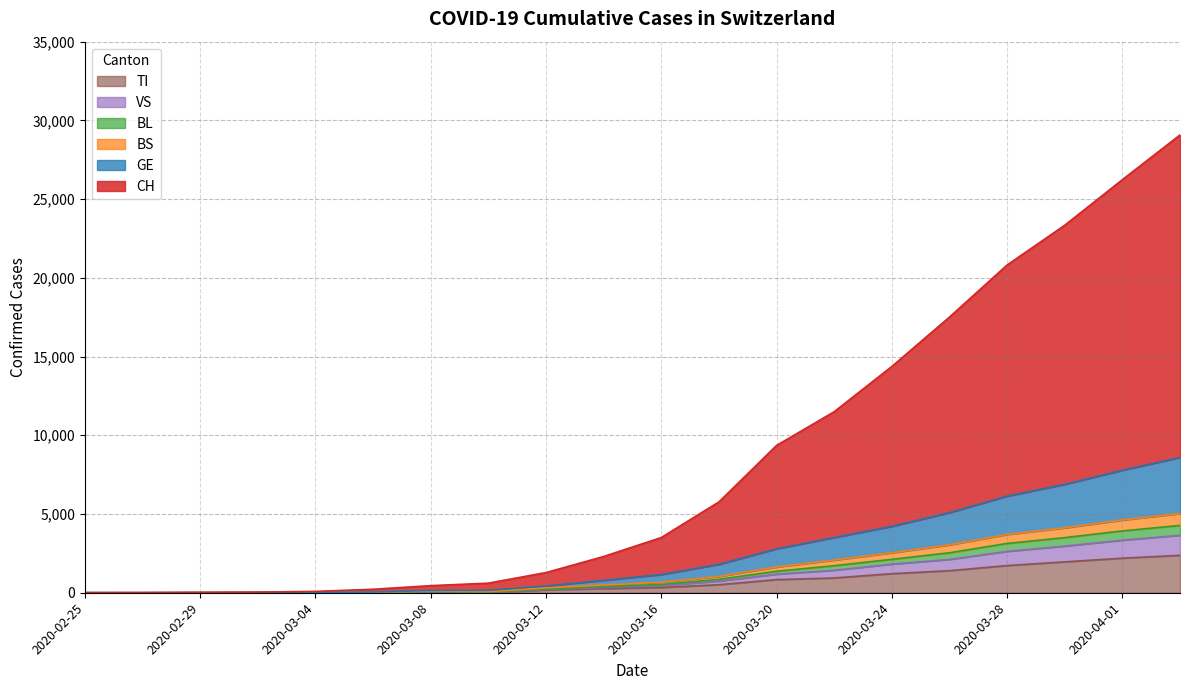

What position from the left is 2020-03-10?

8